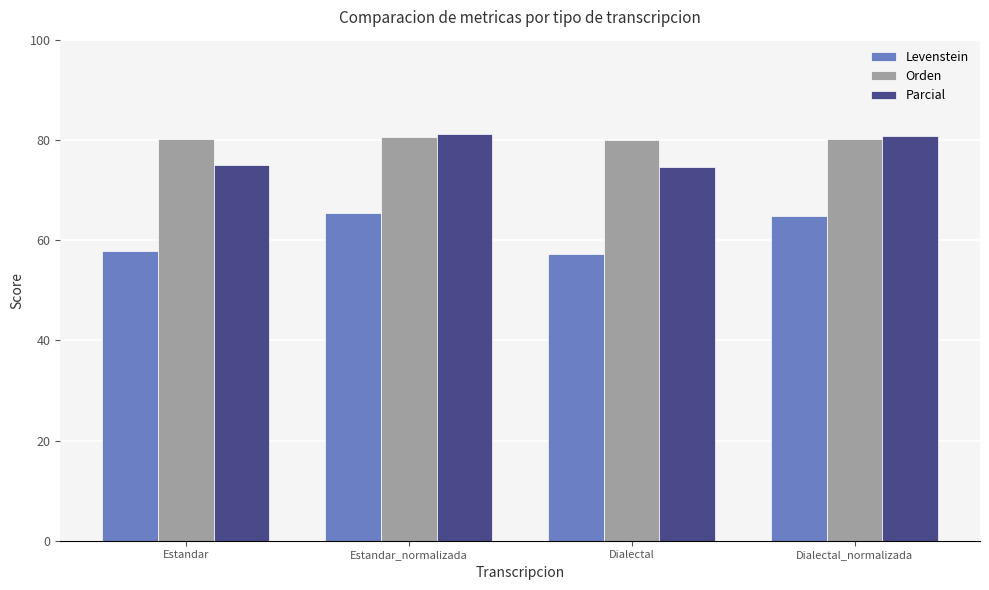

What value does the Orden series have at Dialectal?

80.0